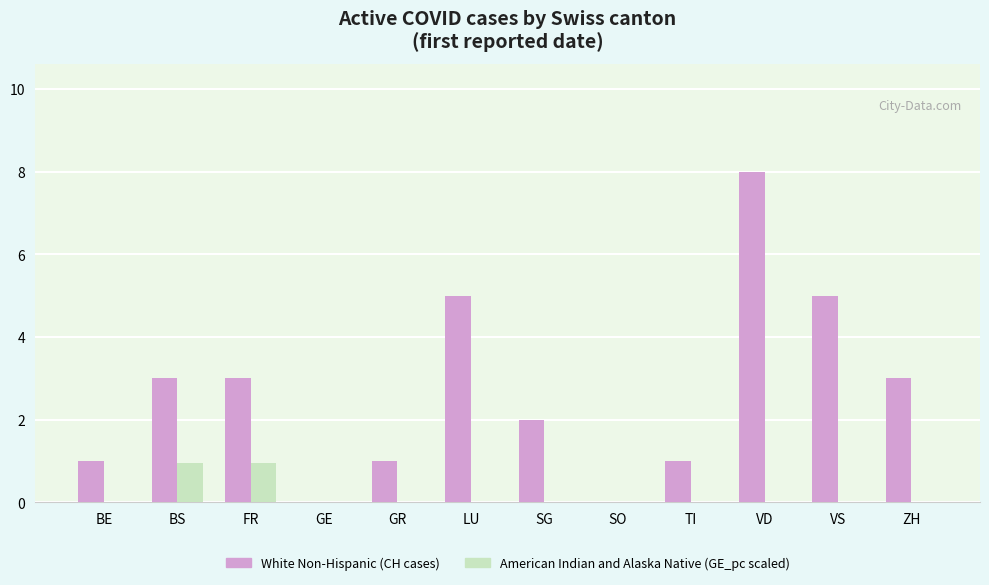

What is the total value across all series at VD?

8.0